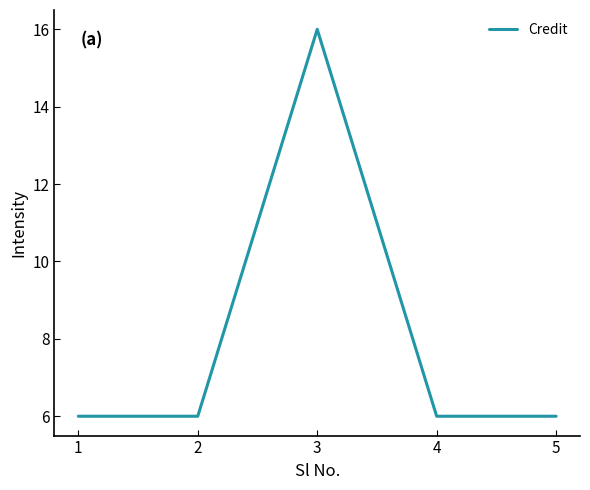

How many interior local peaks (higher than both neighbors) does the data have?

1